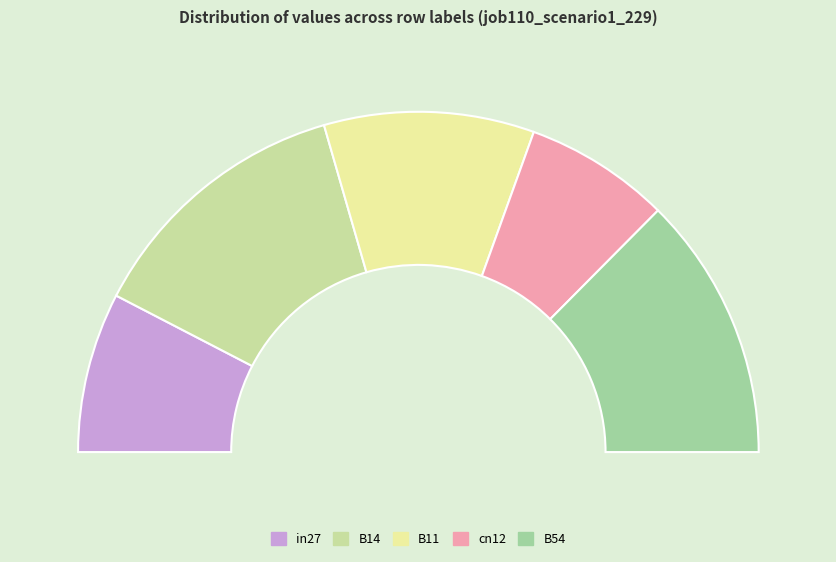

Which slice is the largest?

B14